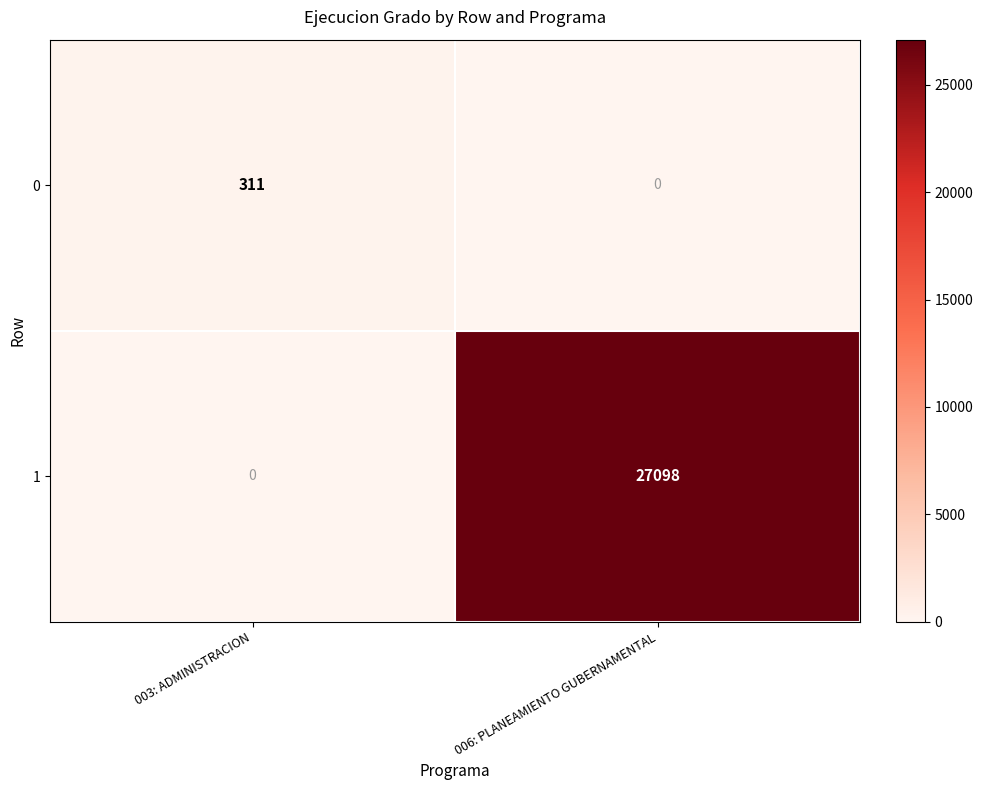

What is the maximum value for 0?

311